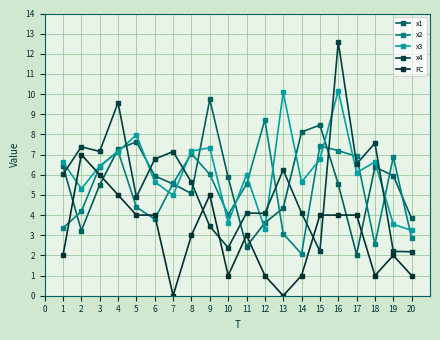

What is the difference between the highest and lowest values at 15?

6.3